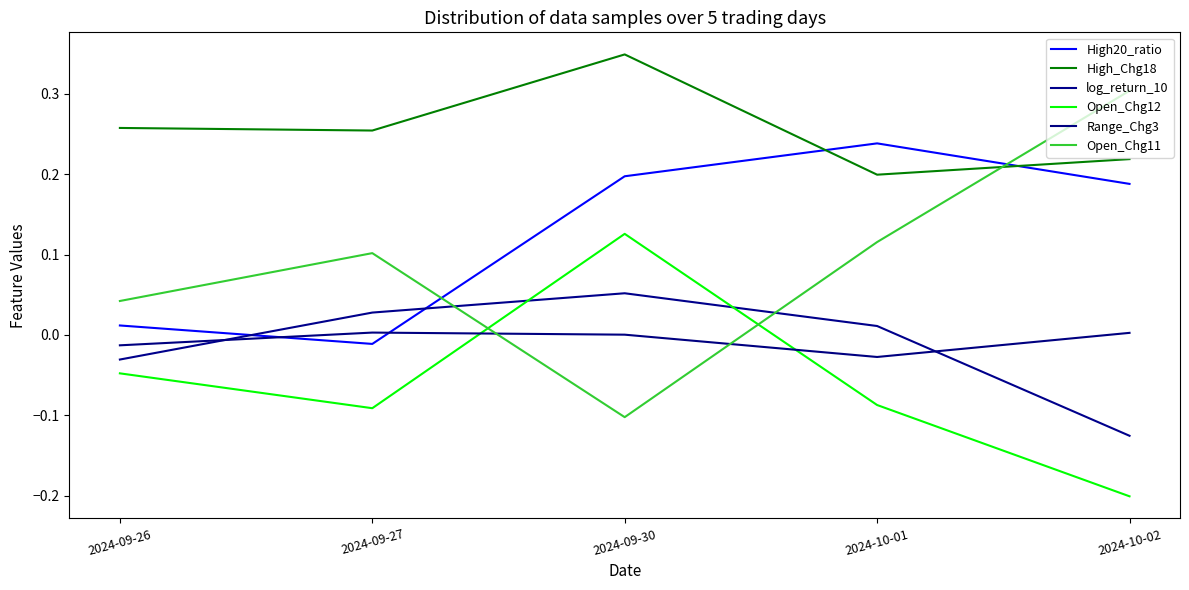

Which series ends up on top after the final intersection of log_return_10 and Open_Chg12?

log_return_10